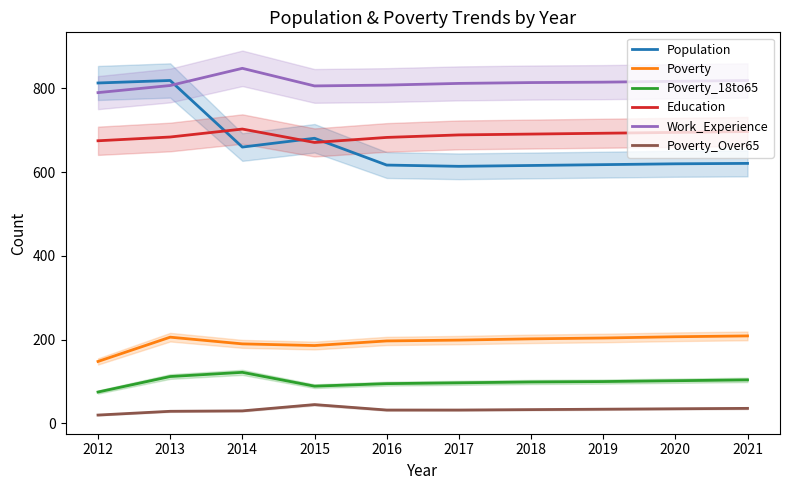

Rank the series at 2019 from highest to lowest value.

Work_Experience, Education, Population, Poverty, Poverty_18to65, Poverty_Over65